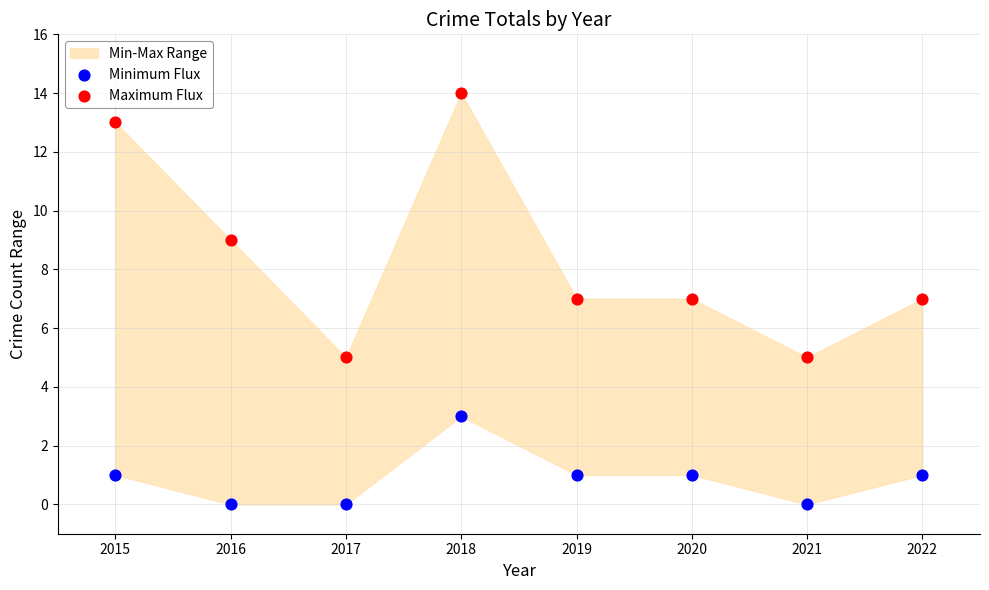

Which series contains the highest Y value?

Maximum Flux